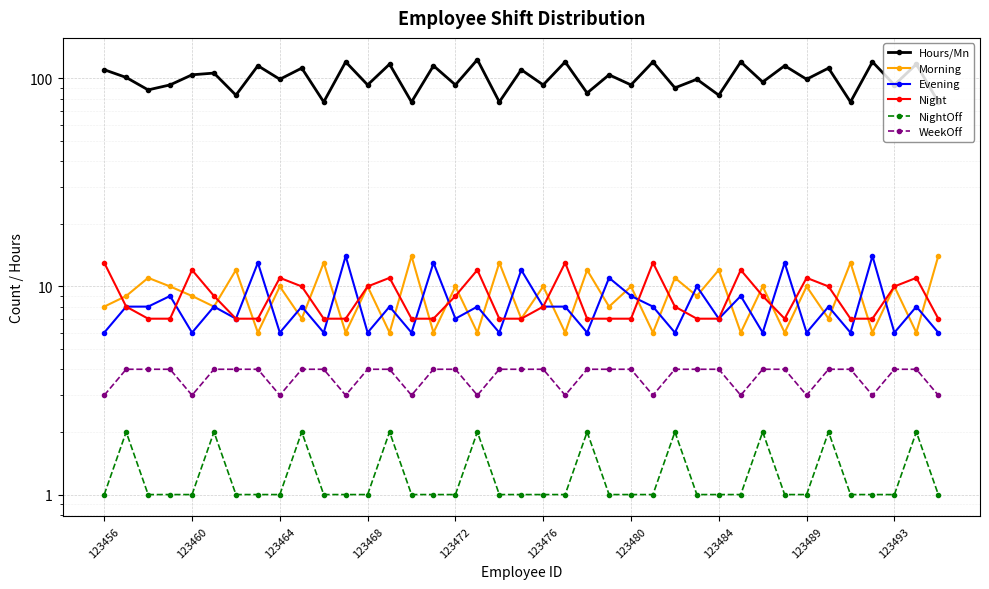

How many lines are shown in the chart?

6